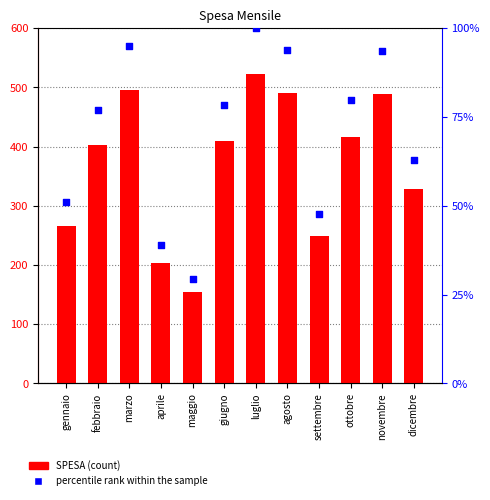

At which category is the sum across all series the highest?

luglio